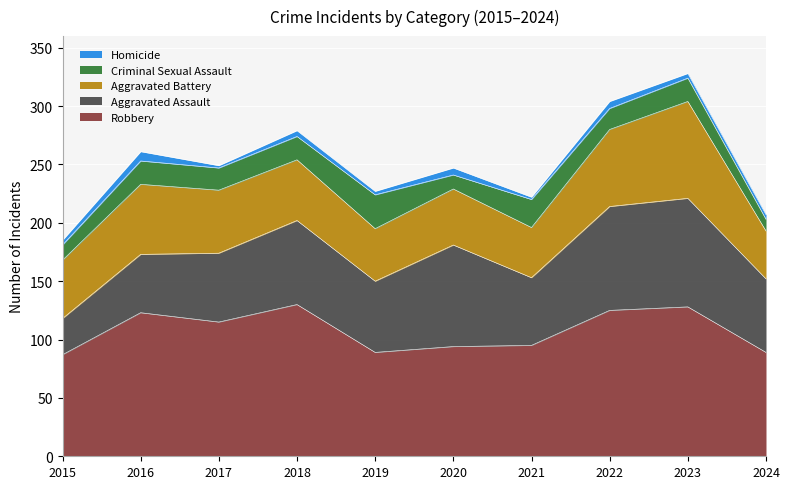

How many interior local peaks does the Homicide series have?

4